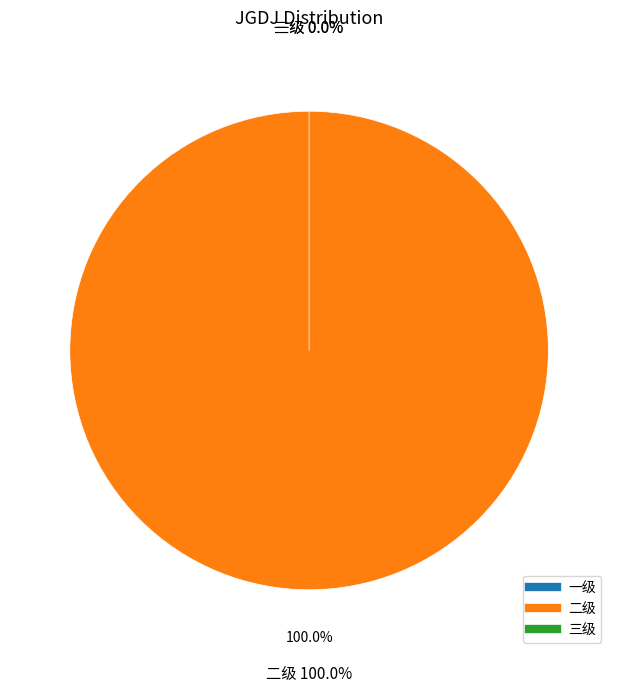

Is it true that 一级 is 11% of the pie?

False